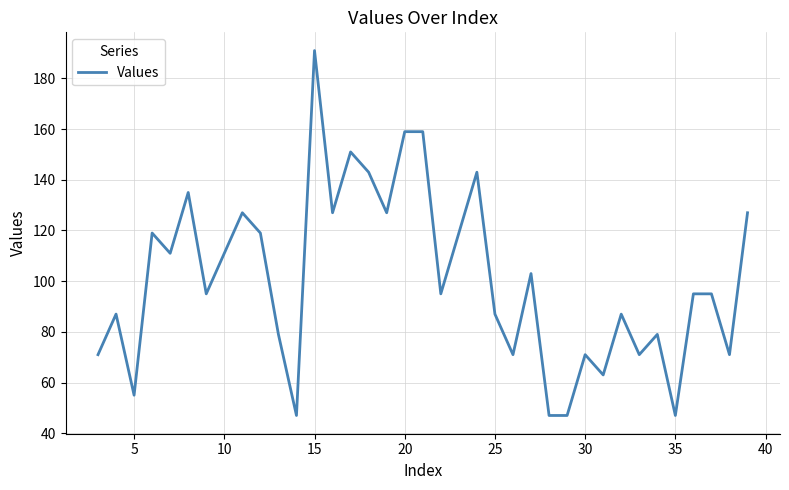

Reading left to right, transcribe all the data shown in this chart.

71	87	55	119	111	135	95	111	127	119	79	47	191	127	151	143	127	159	159	95	119	143	87	71	103	47	47	71	63	87	71	79	47	95	95	71	127